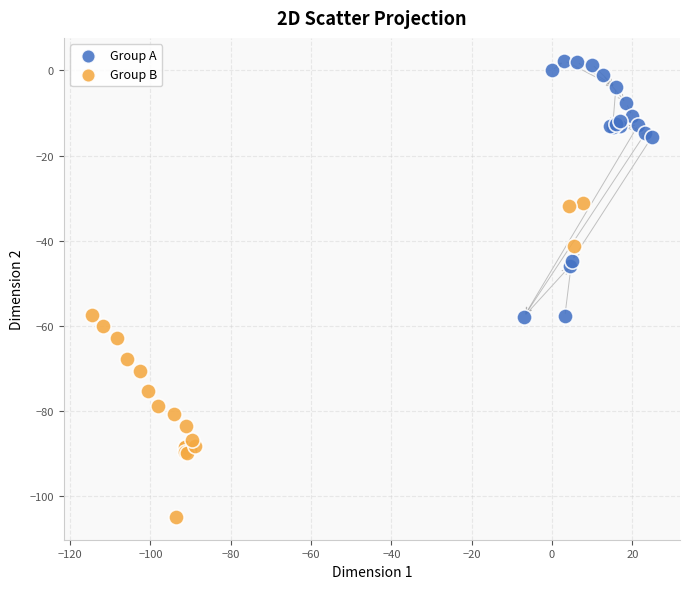

Which series reaches the maximum Y coordinate?

Group A